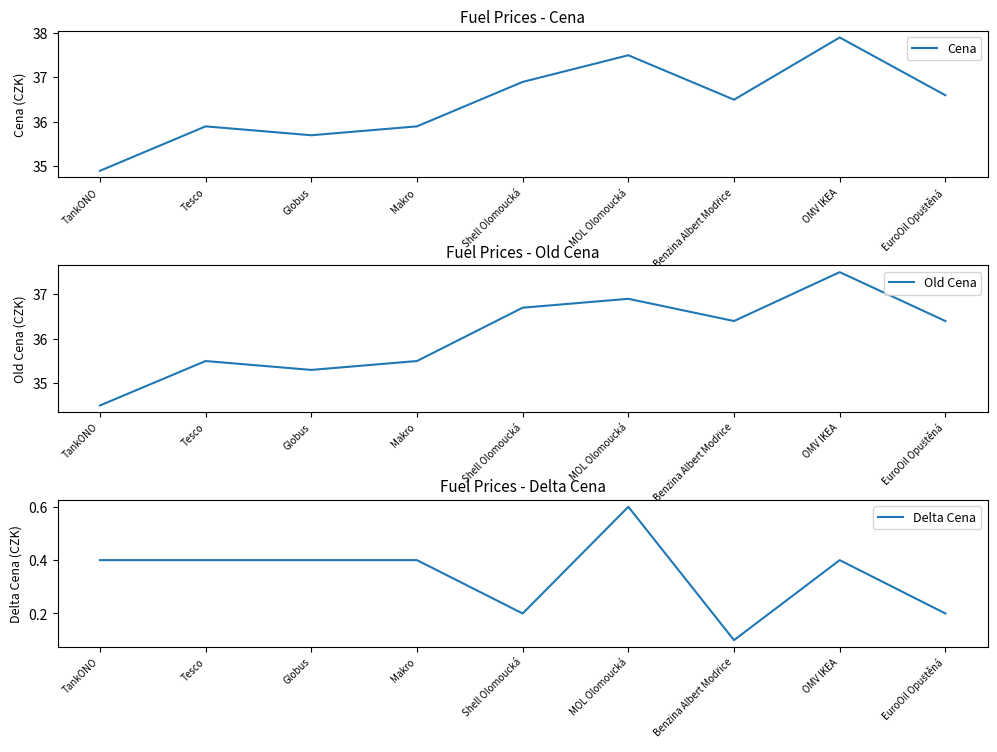

Reading left to right, extract all data points from this chart.

Cena: TankONO=34.9	Tesco=35.9	Globus=35.7	Makro=35.9	Shell Olomoucká=36.9	MOL Olomoucká=37.5	Benzina Albert Modřice=36.5	OMV IKEA=37.9	EuroOil Opuštěná=36.6
Old Cena: TankONO=34.5	Tesco=35.5	Globus=35.3	Makro=35.5	Shell Olomoucká=36.7	MOL Olomoucká=36.9	Benzina Albert Modřice=36.4	OMV IKEA=37.5	EuroOil Opuštěná=36.4
Delta Cena: TankONO=0.4	Tesco=0.4	Globus=0.4	Makro=0.4	Shell Olomoucká=0.2	MOL Olomoucká=0.6	Benzina Albert Modřice=0.1	OMV IKEA=0.4	EuroOil Opuštěná=0.2